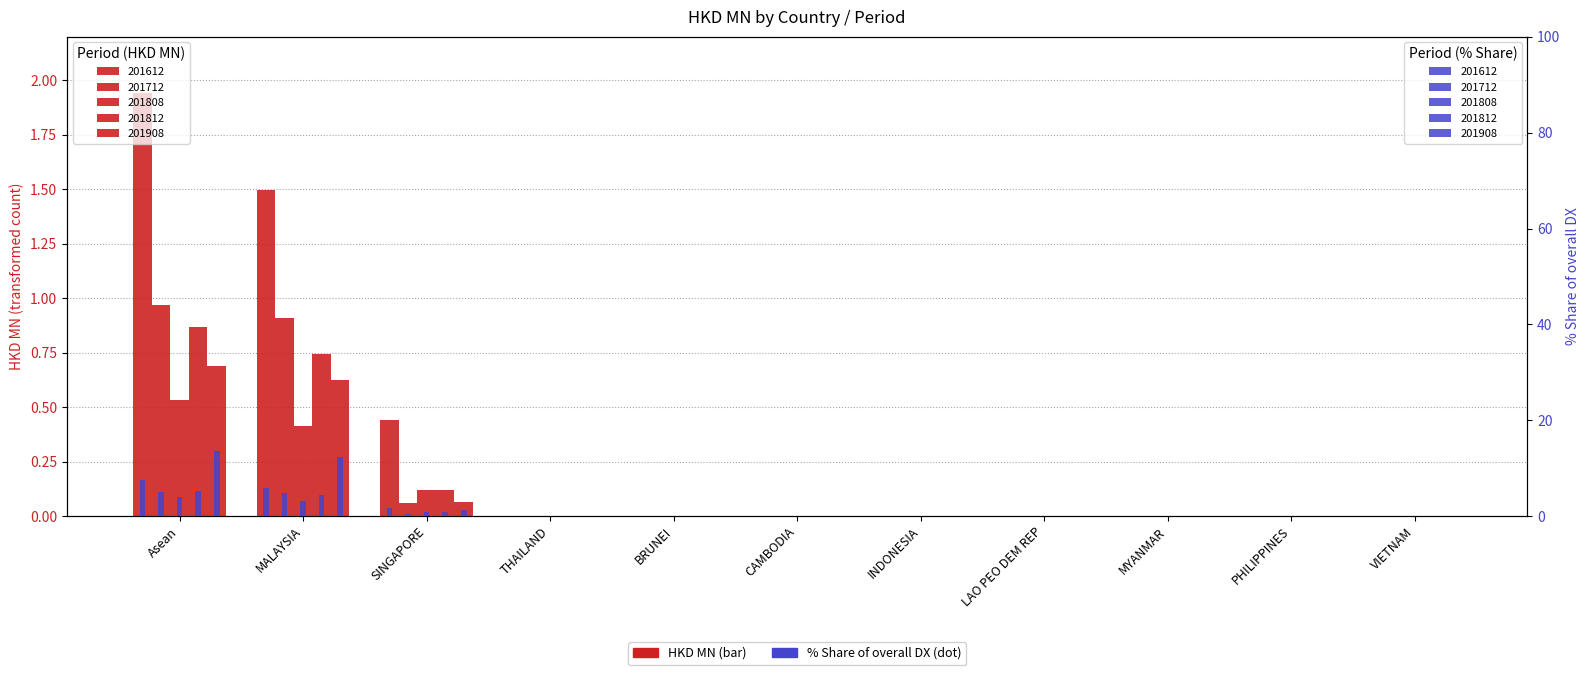

Count the number of data series in this chart.

5